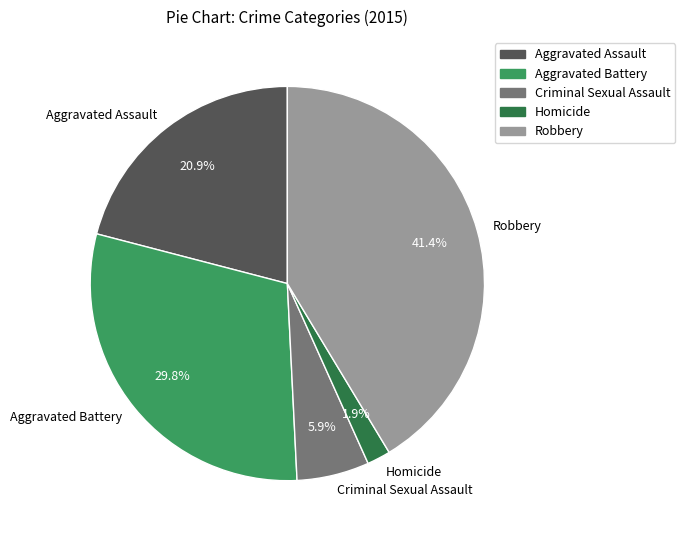

Approximately how many times larger is the value at Criminal Sexual Assault compared to Robbery?

0.1